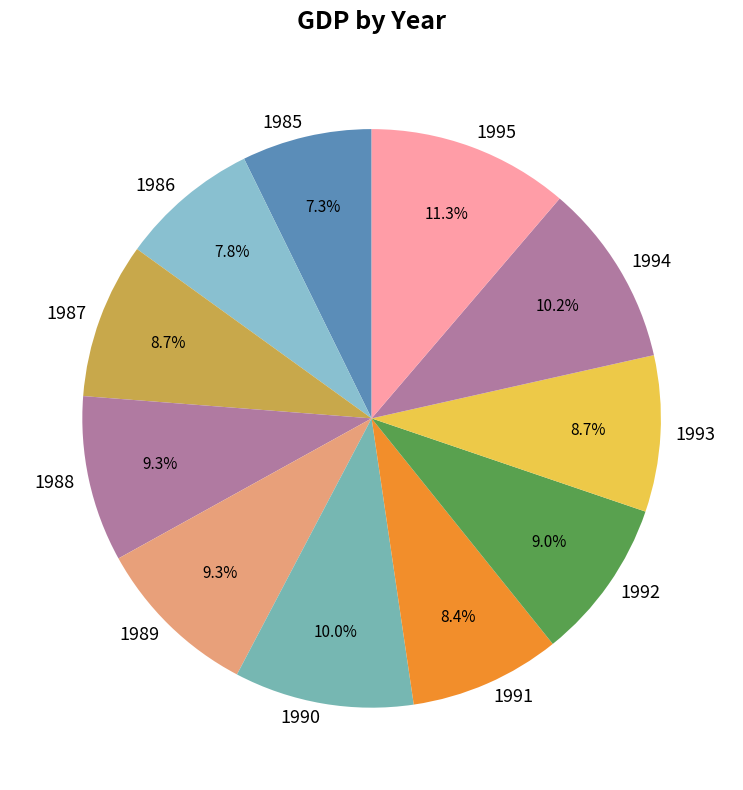

Is there any slice that represents more than half of the pie?

No